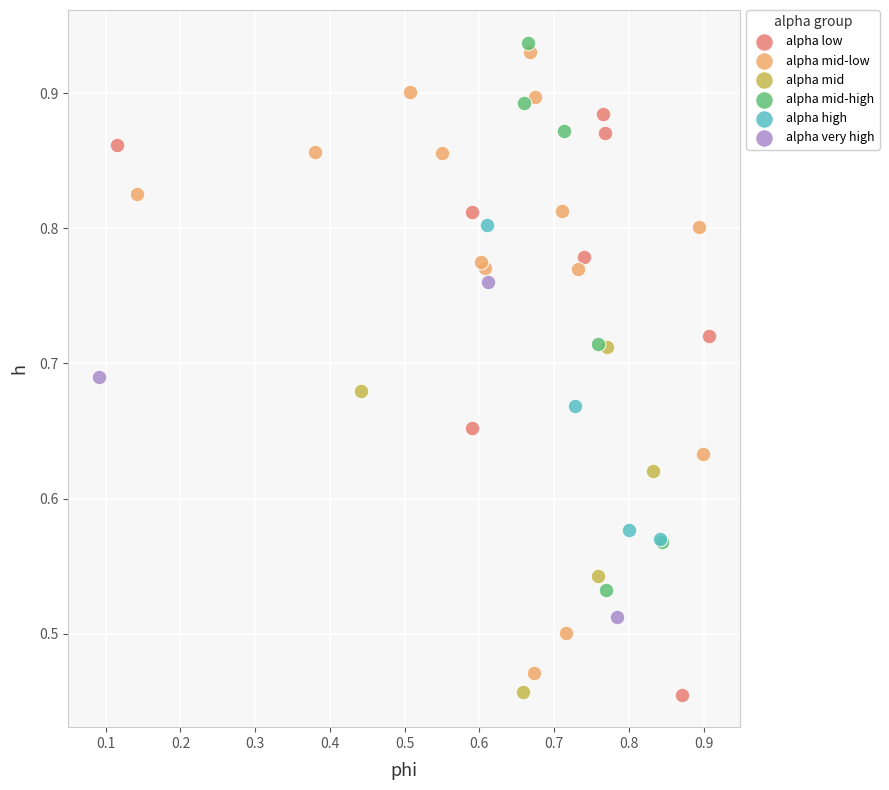

What are all the series names shown in the legend?

alpha low, alpha mid-low, alpha mid, alpha mid-high, alpha high, alpha very high